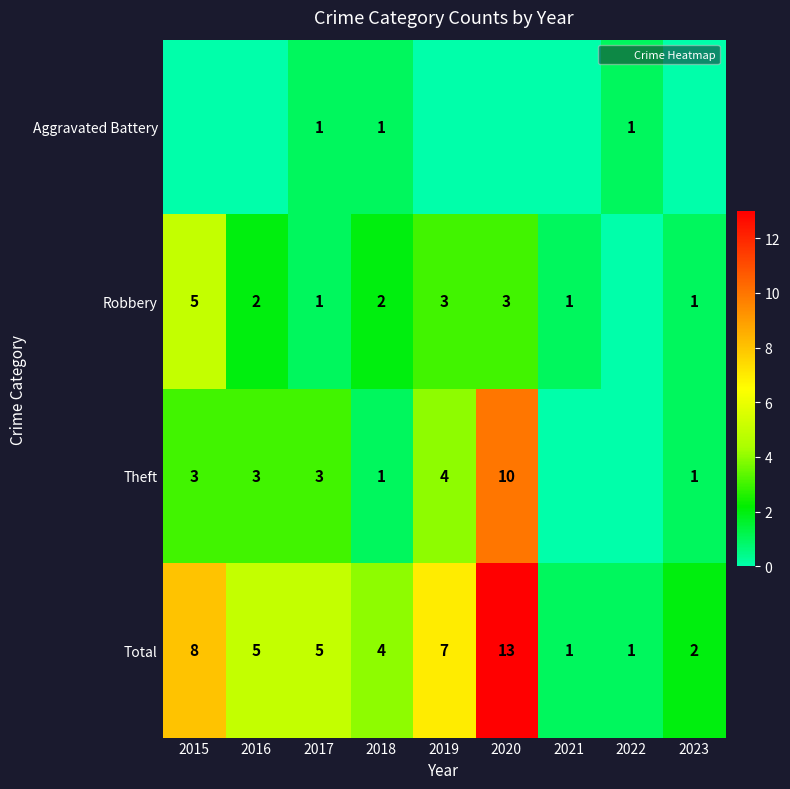

Which has a higher value, 2023 or 2018?

2018